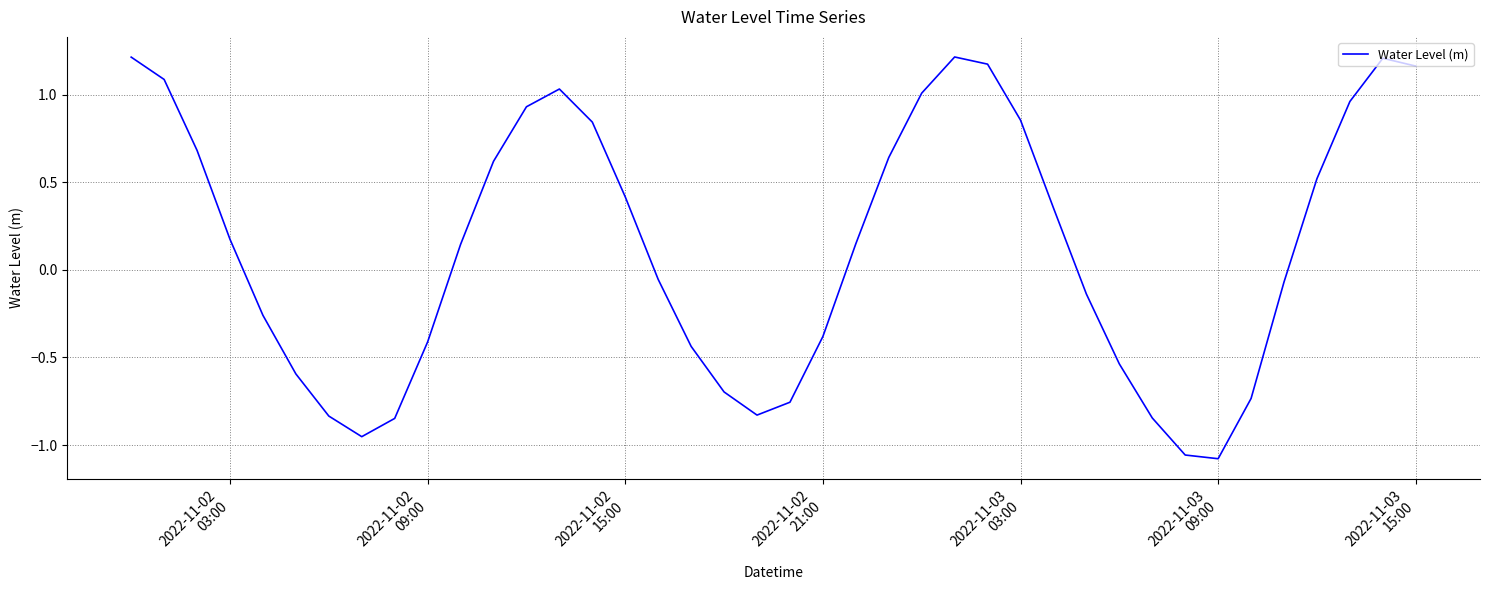

What is the difference between the maximum and minimum values?

2.3